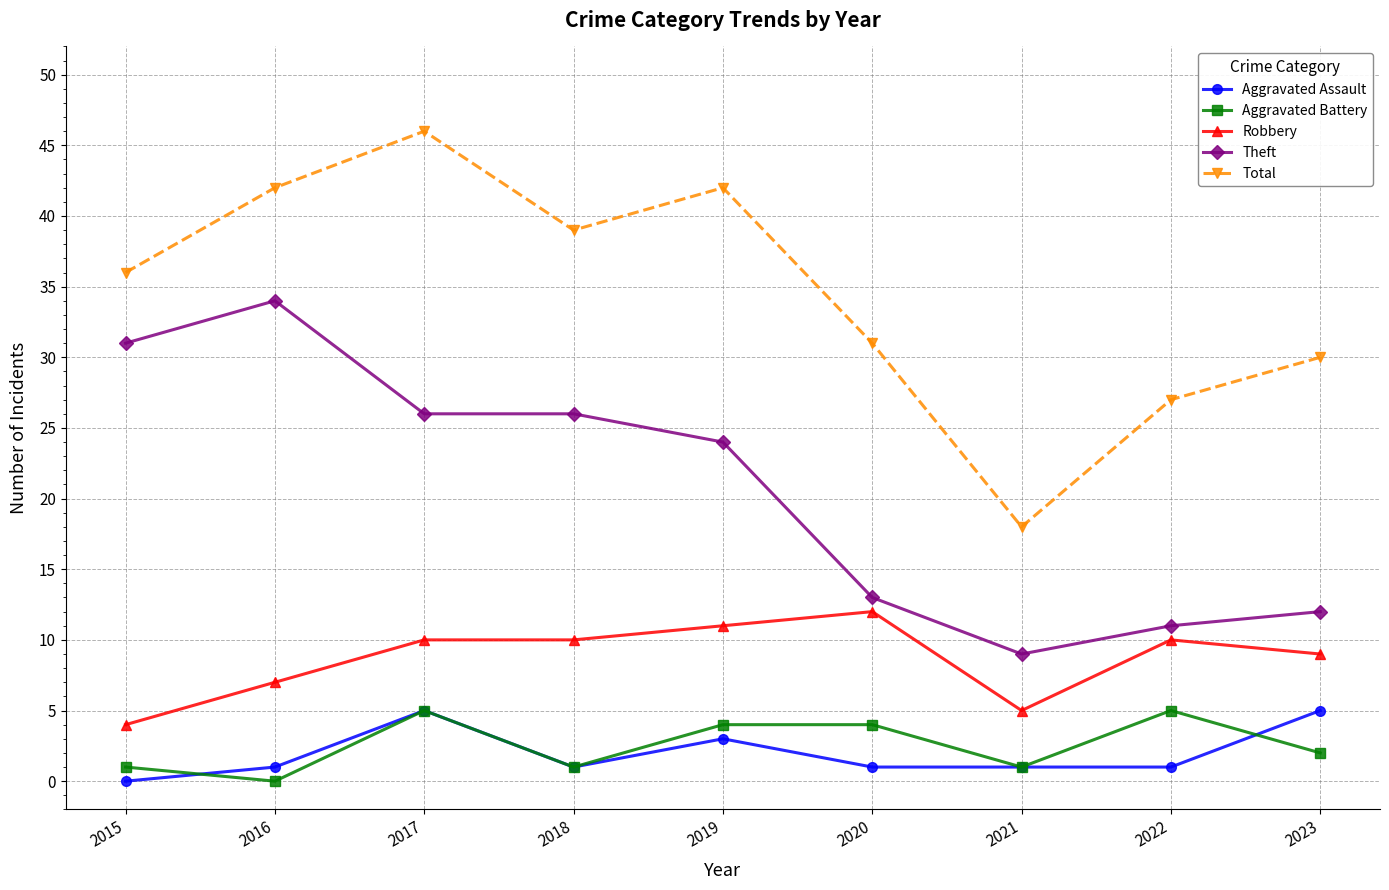

Which series has the largest total across all categories?

Total